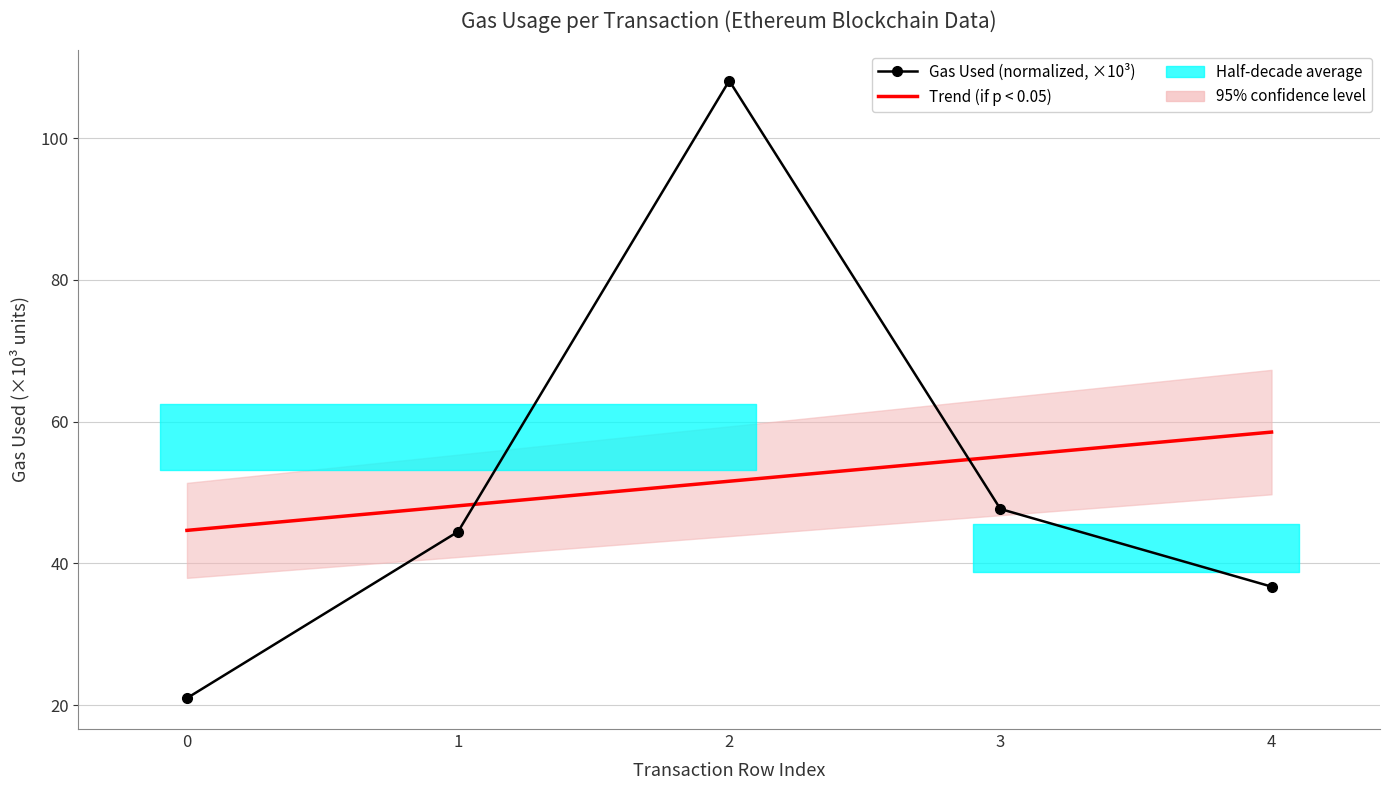

What is the approximate value of Gas Used (normalized, ×10³) at 1?

44.5